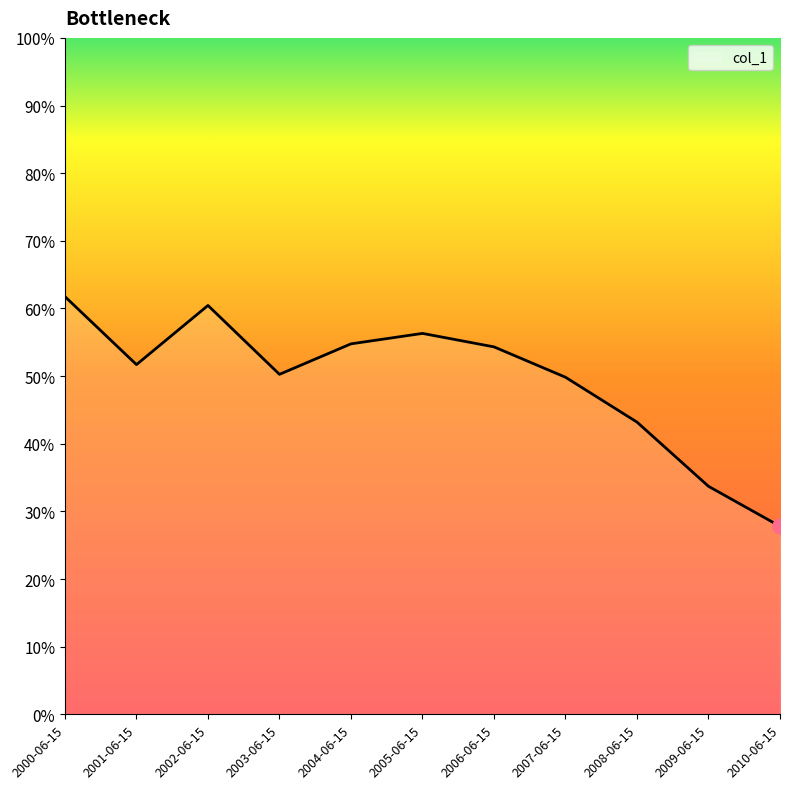

Which has a higher value, 2008-06-15 or 2000-06-15?

2000-06-15